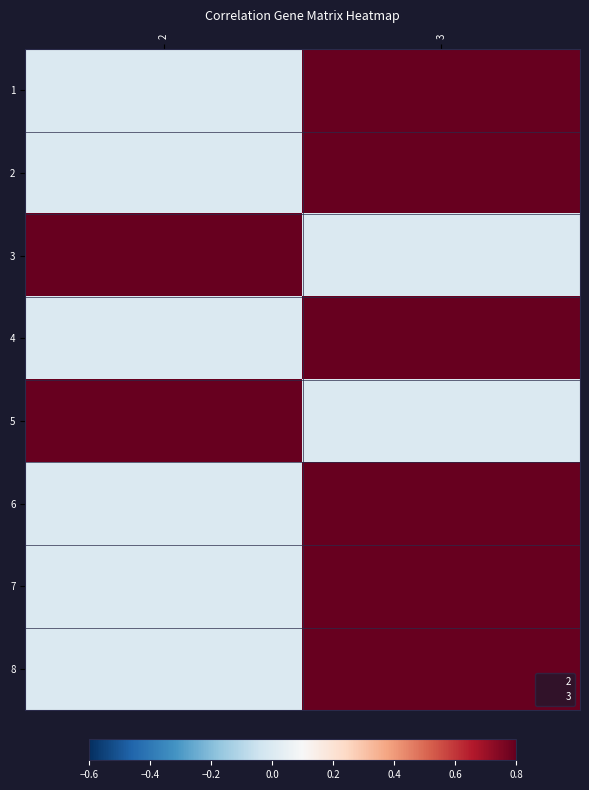

Reading right to left, list all the values displayed in this chart.

1: 3=1	2=0
2: 3=1	2=0
3: 3=0	2=1
4: 3=1	2=0
5: 3=0	2=1
6: 3=1	2=0
7: 3=1	2=0
8: 3=1	2=0